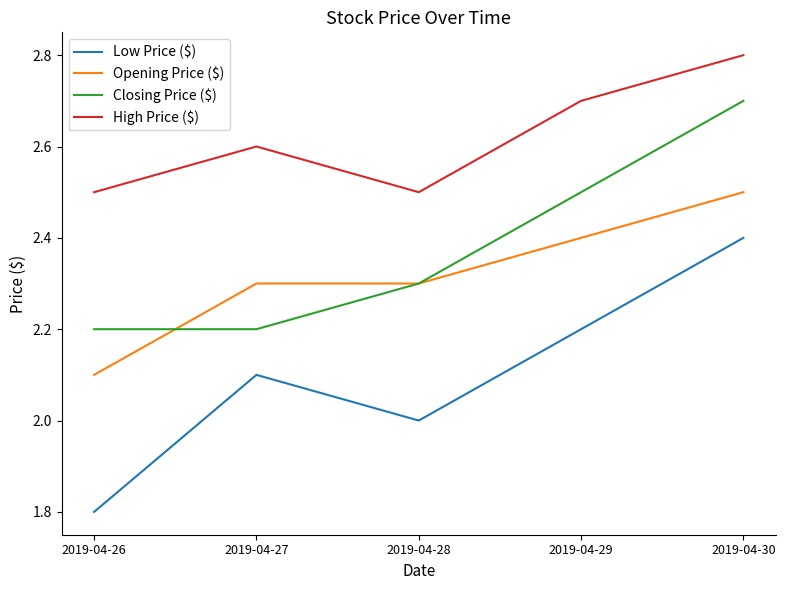

The value of Closing Price ($) at 2019-04-27 is 3.1. True or false?

False